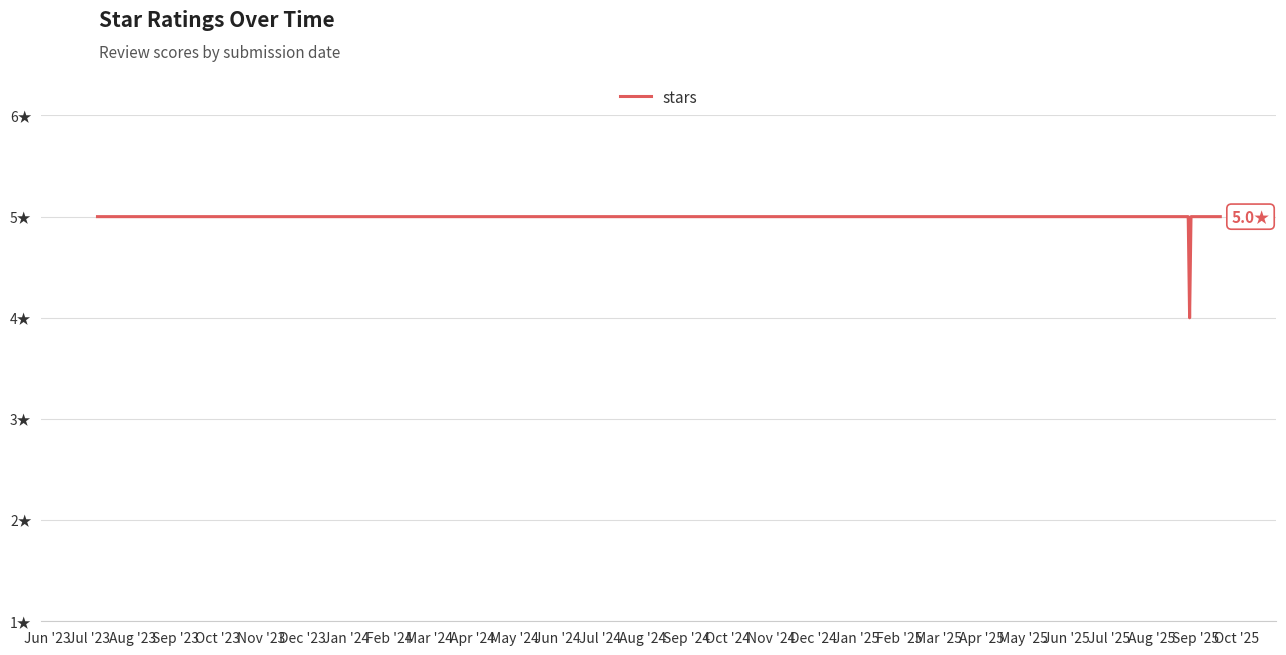

How many interior local valleys (lower than both neighbors) does the data have?

1